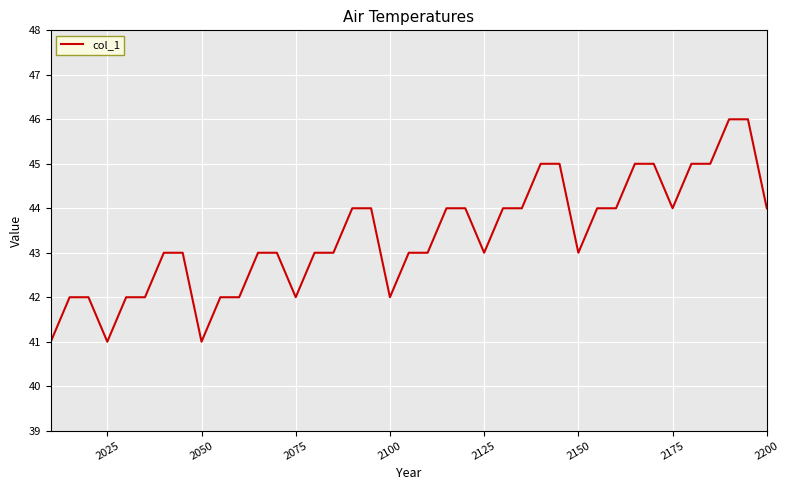

What is the difference between the maximum and minimum values?

5